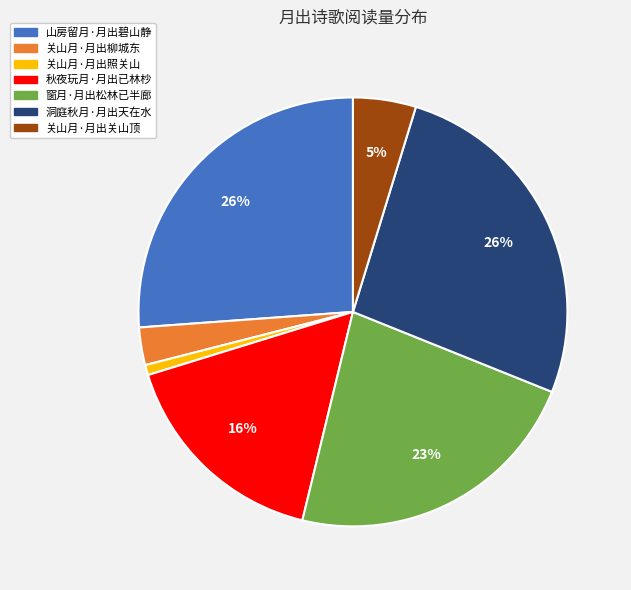

How many slices are in this pie chart?

7